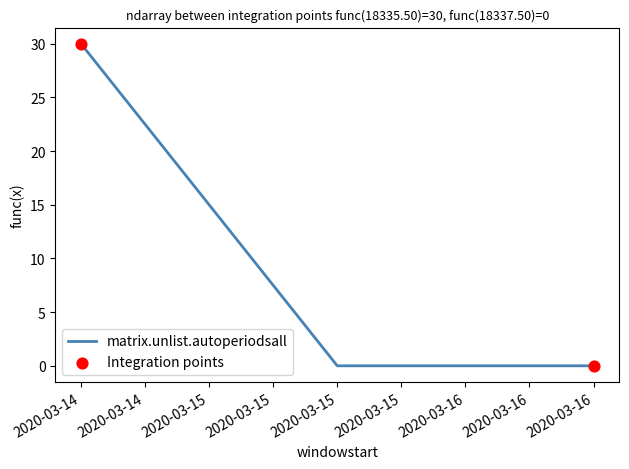

Between 2020-03-14 and 2020-03-16, which is larger?

2020-03-14